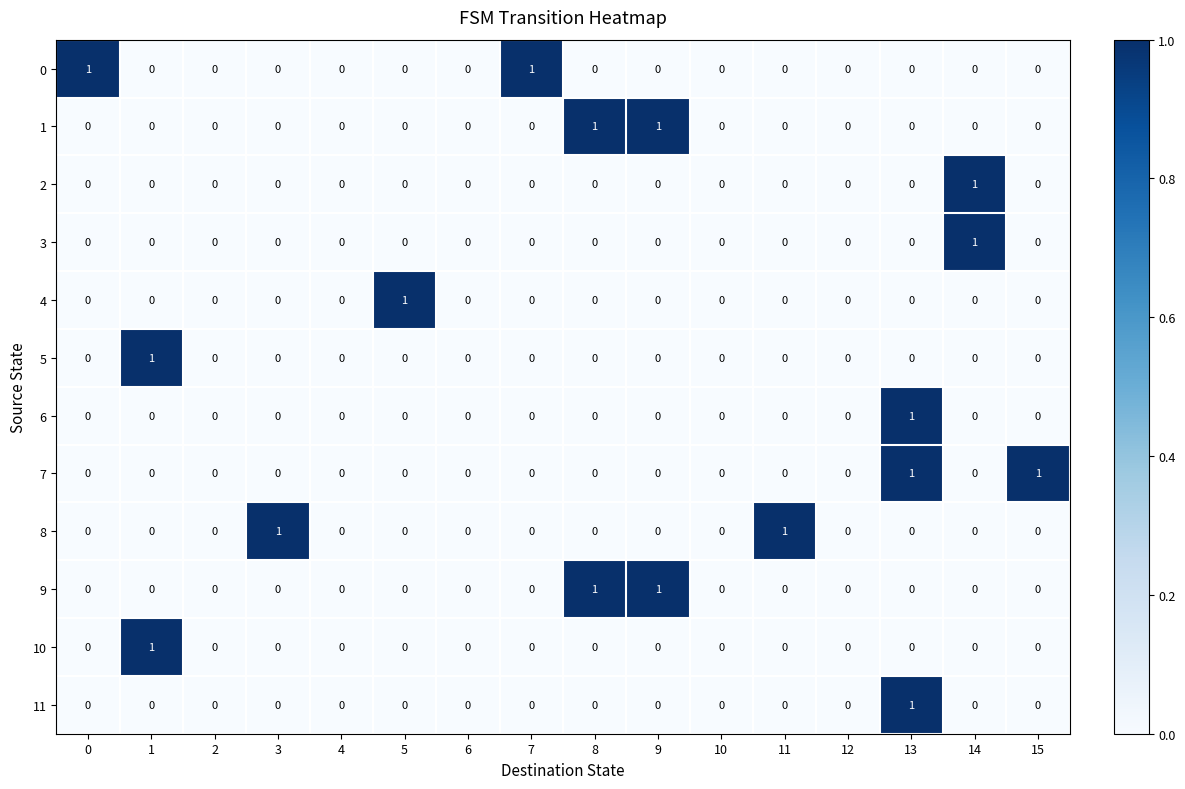

True or false: 11 has a value of 0 at 2.

True